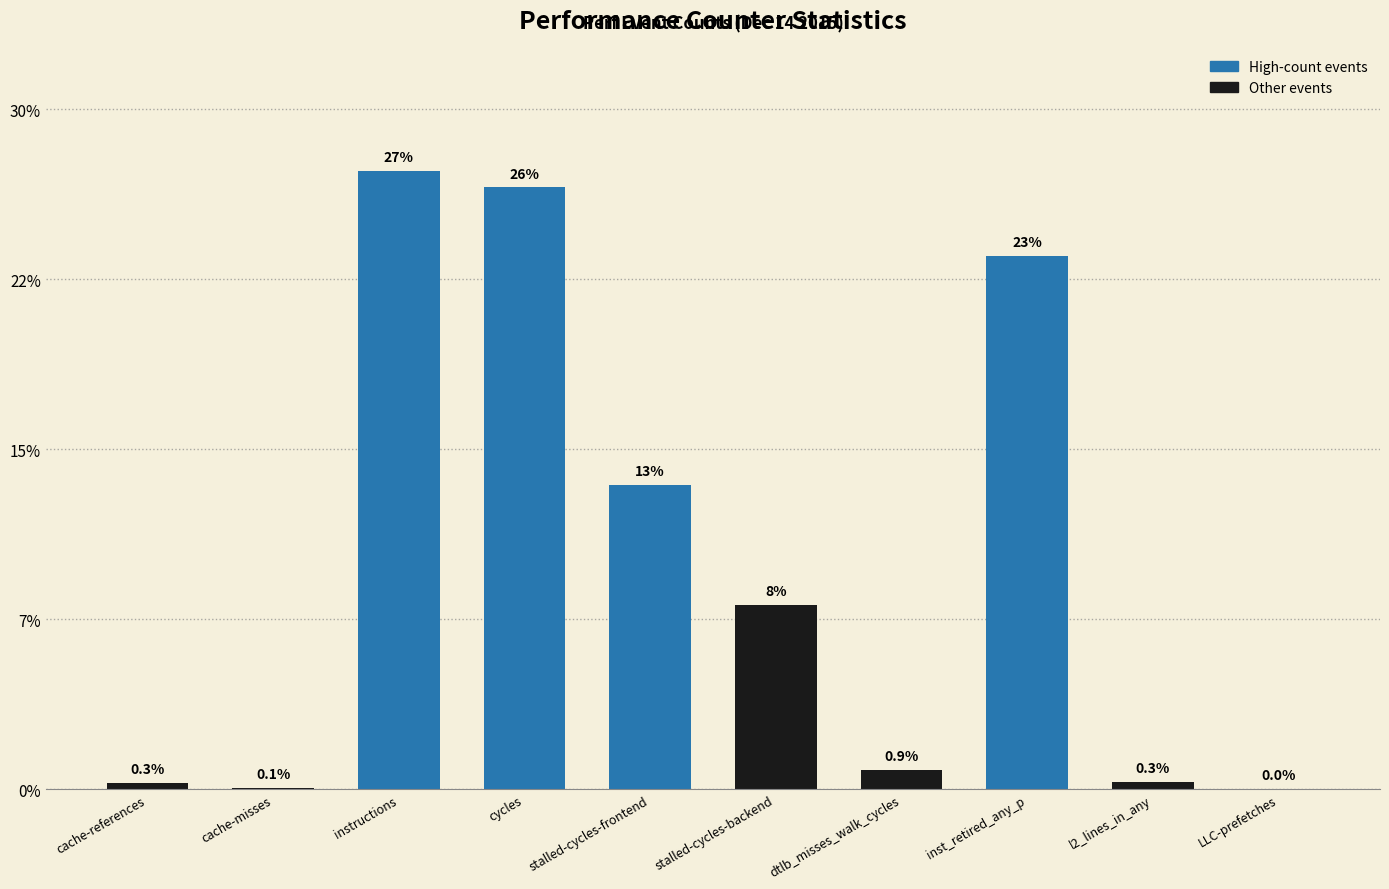

What is the change in value from cache-misses to instructions?

+27.1